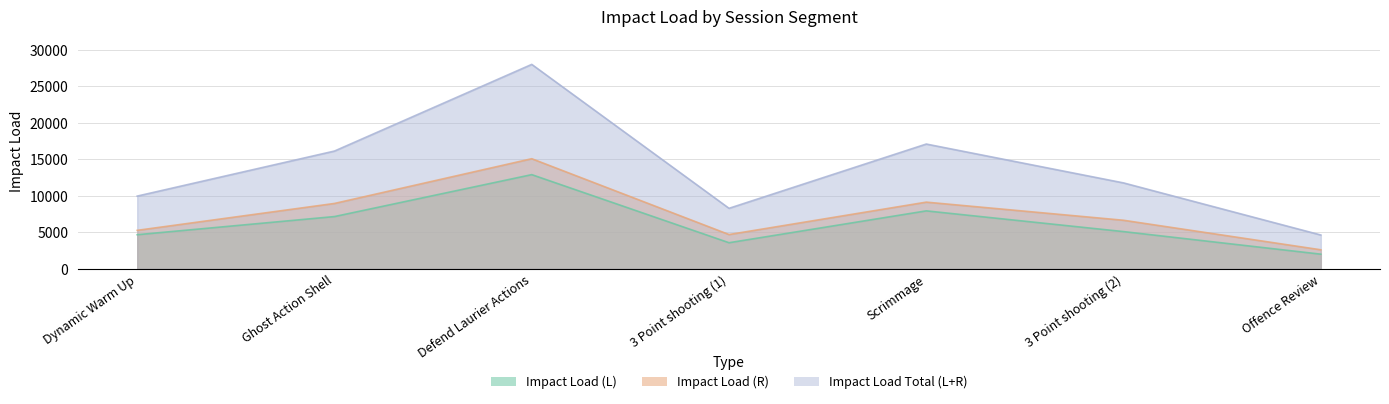

Rank the series at 3 Point shooting (2) from highest to lowest value.

Impact Load Total (L+R), Impact Load (R), Impact Load (L)